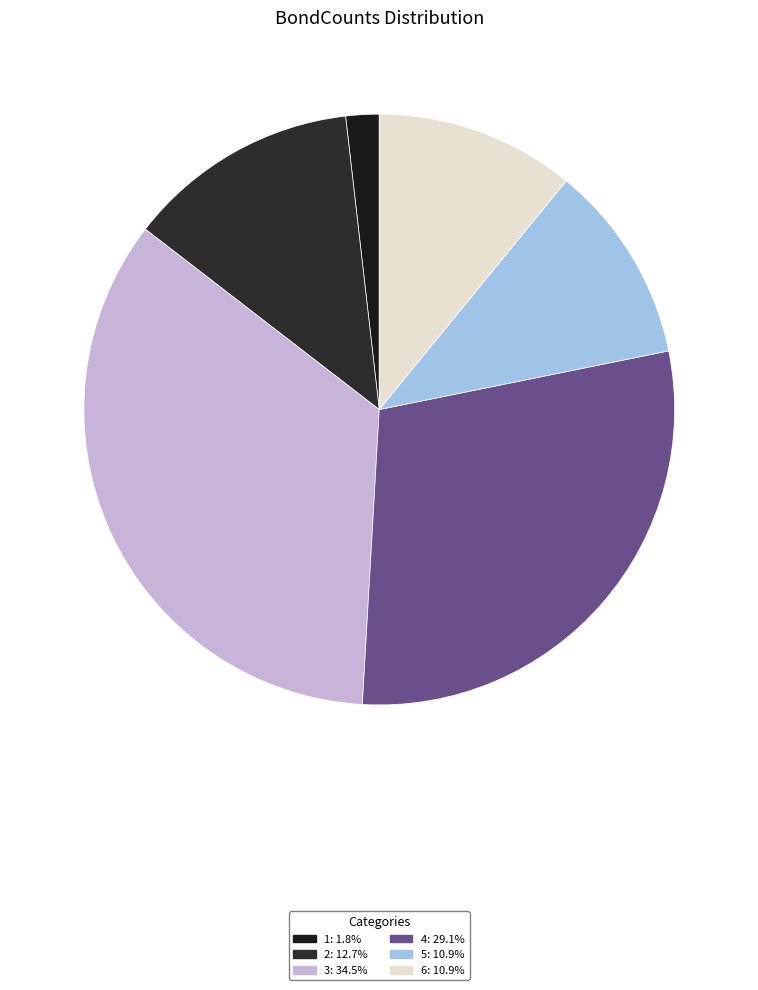

True or false: 5 accounts for 21% of the total.

False